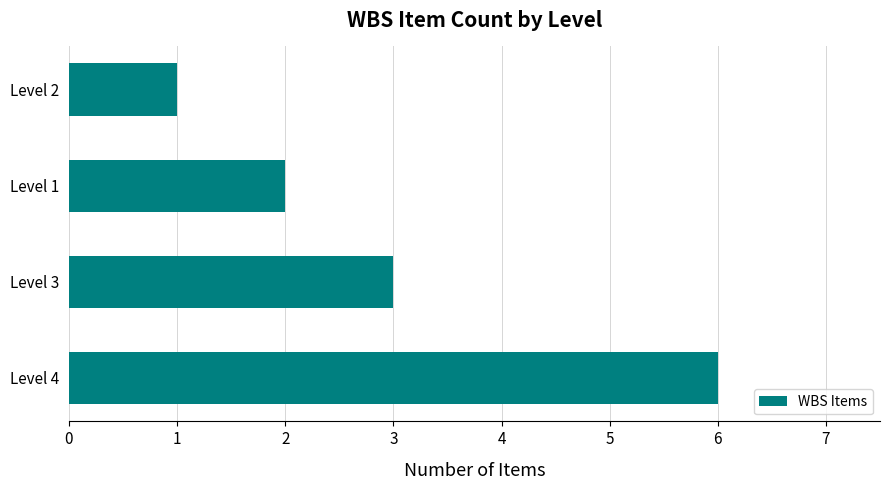

Is it true that the value at Level 3 is 3?

True